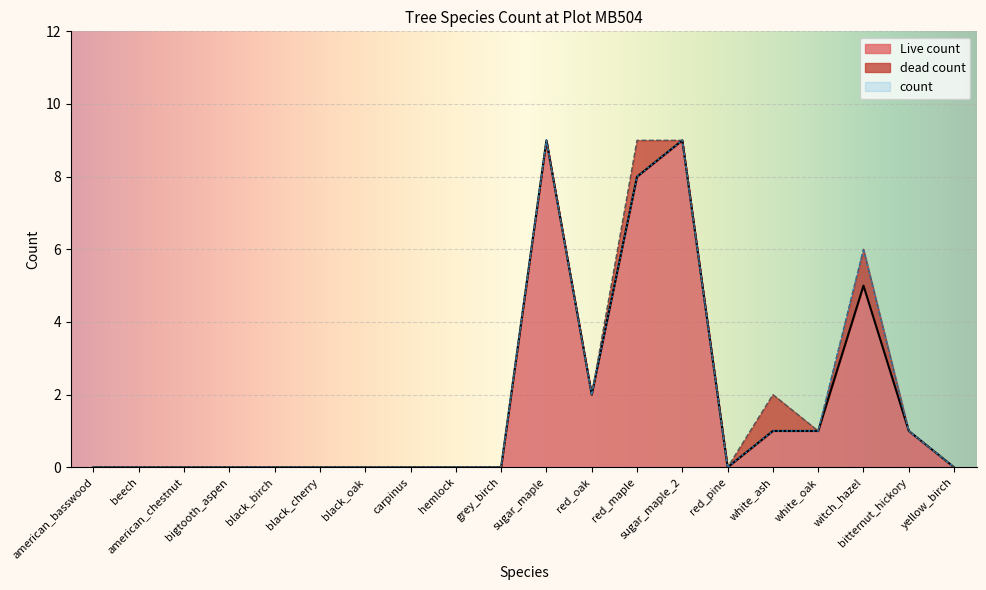

Which category has the highest value across all series?

sugar_maple